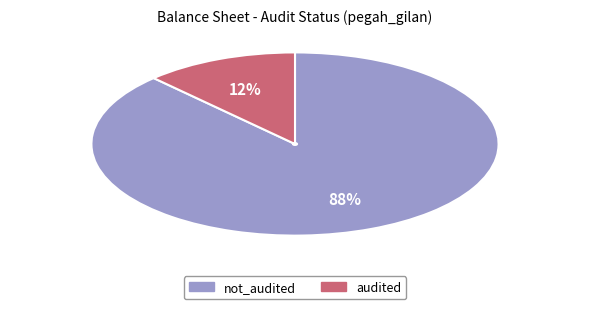

How many segments does this pie chart have?

2